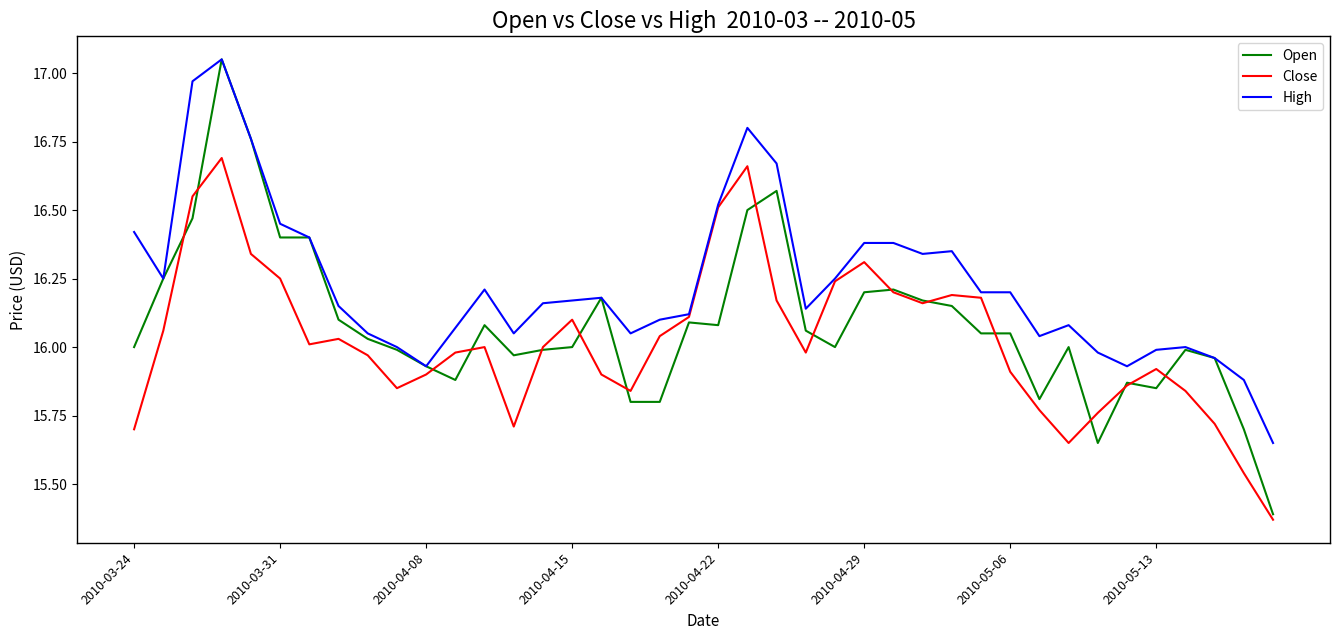

List the series in order of their overall mean, lowest first.

Close, Open, High